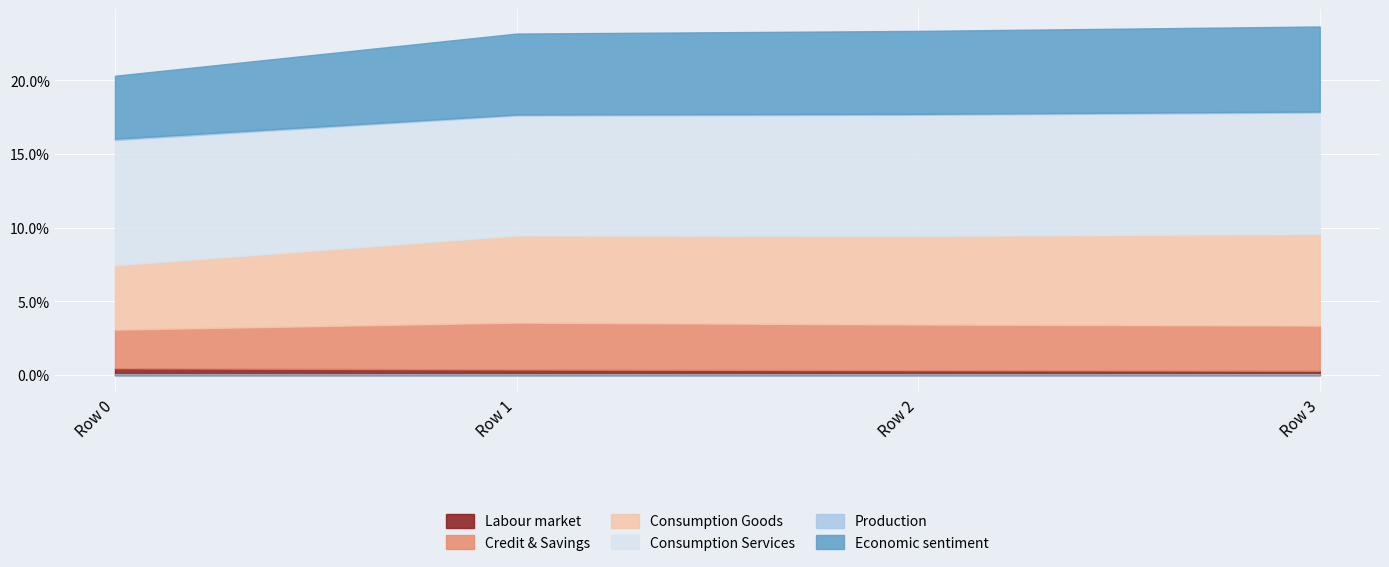

What is the total value across all series at Row 3?

0.2